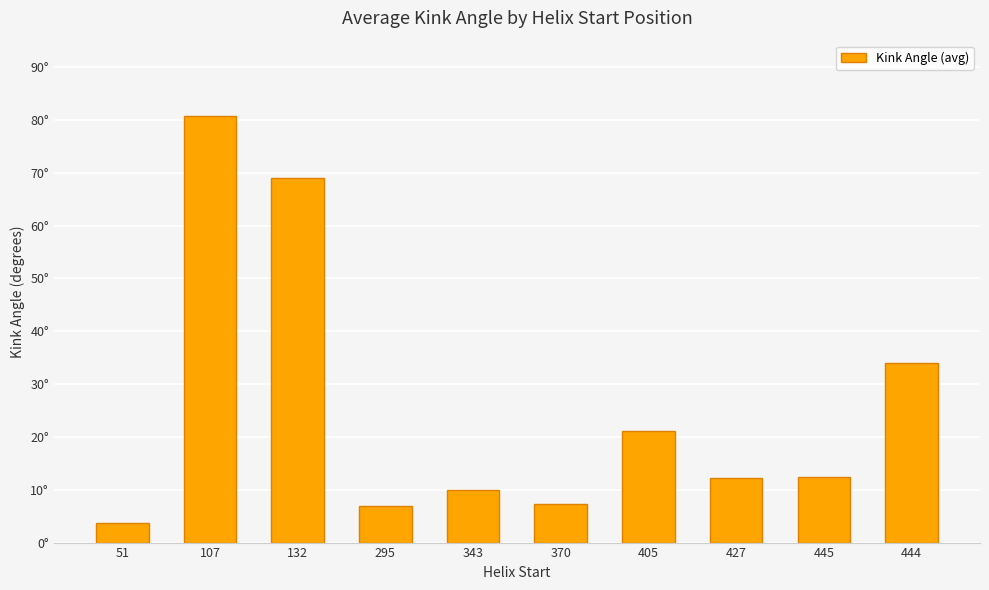

Does the chart contain any negative values?

No